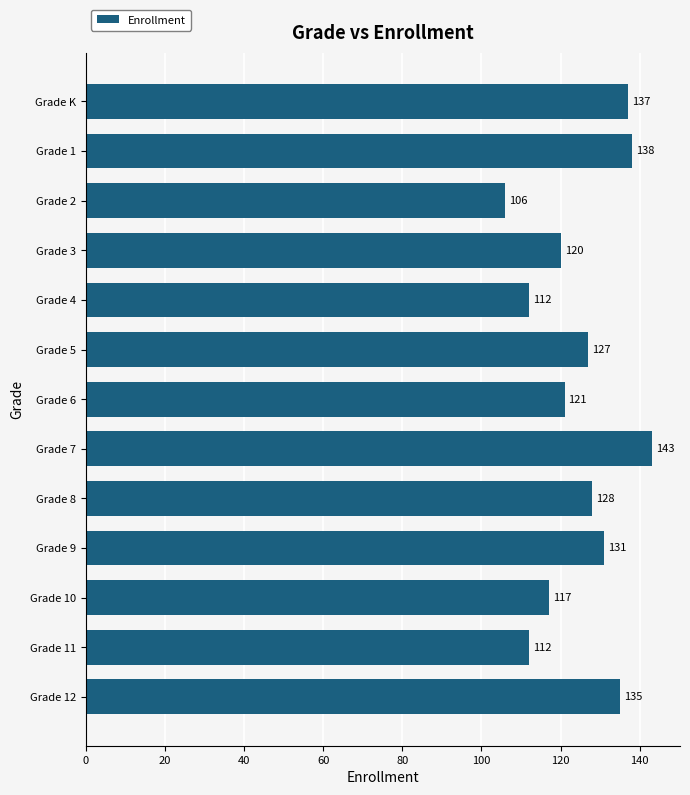

What is the minimum value shown in the chart?

106